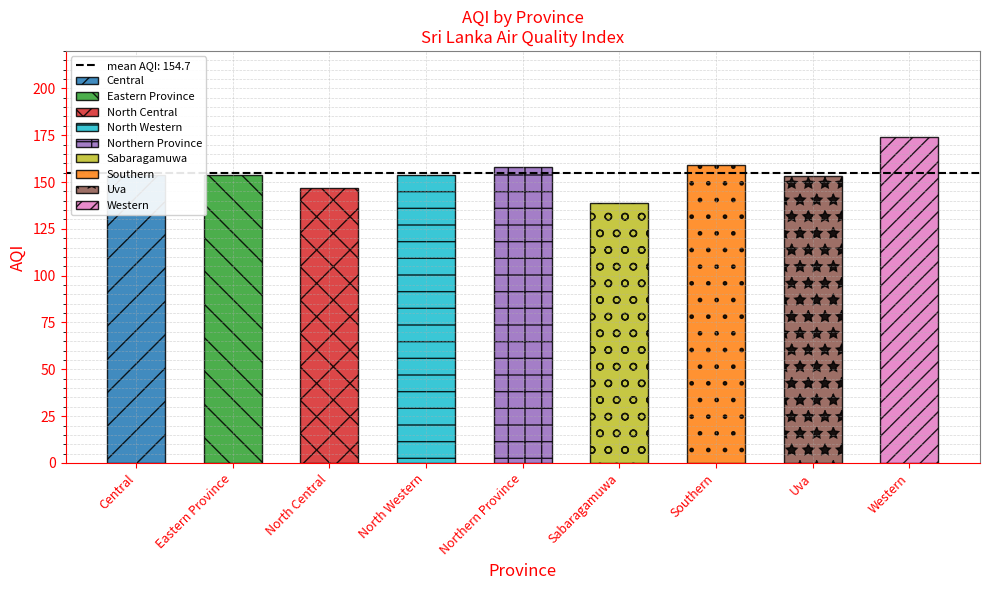

What is the change in value from Northern Province to Uva?

-5